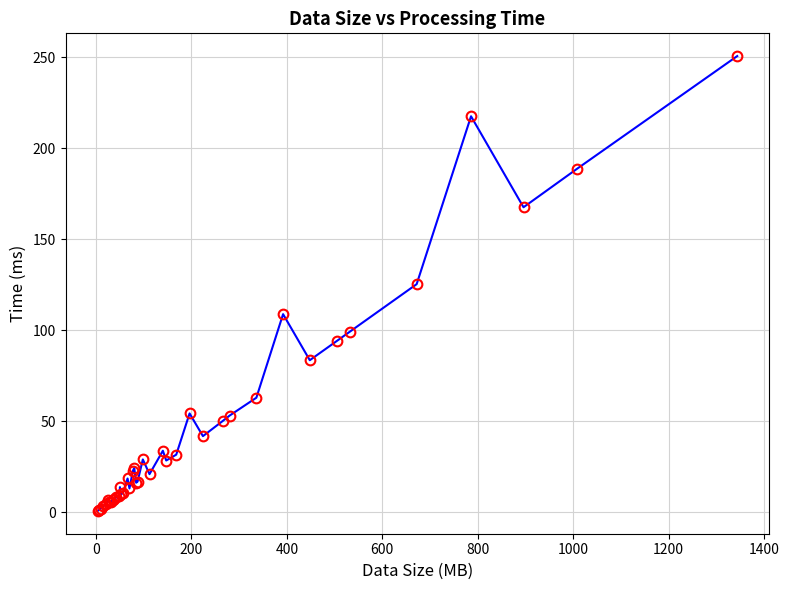

How many lines are shown in the chart?

1